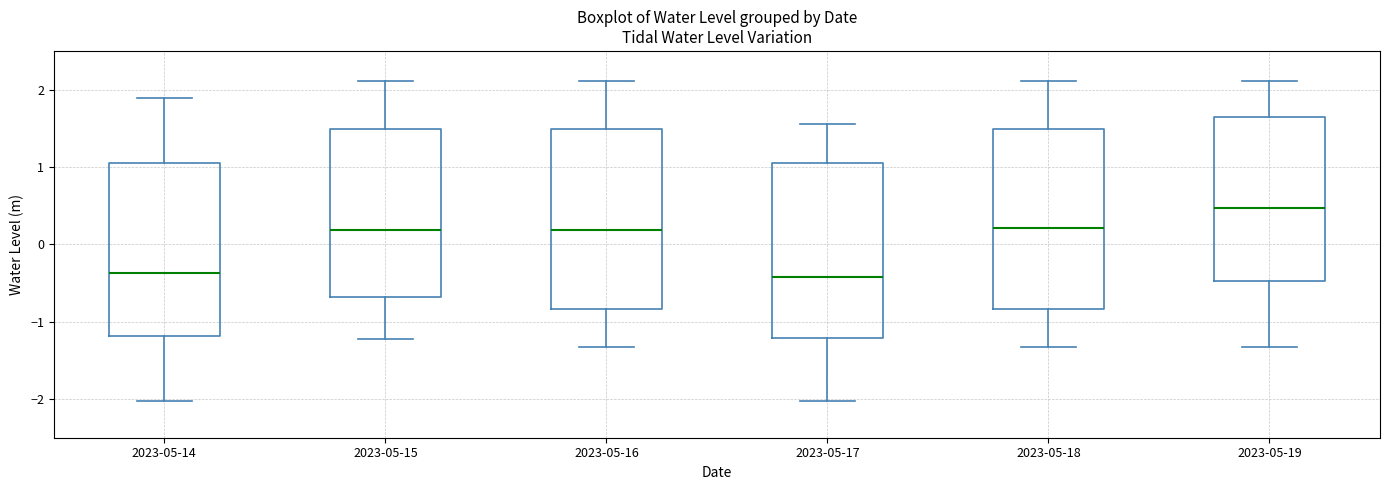

Where is the upper edge of the box for 2023-05-16 on the y-axis? The values are not printed on the chart, so give them approximately, as read against the axis.

1.5